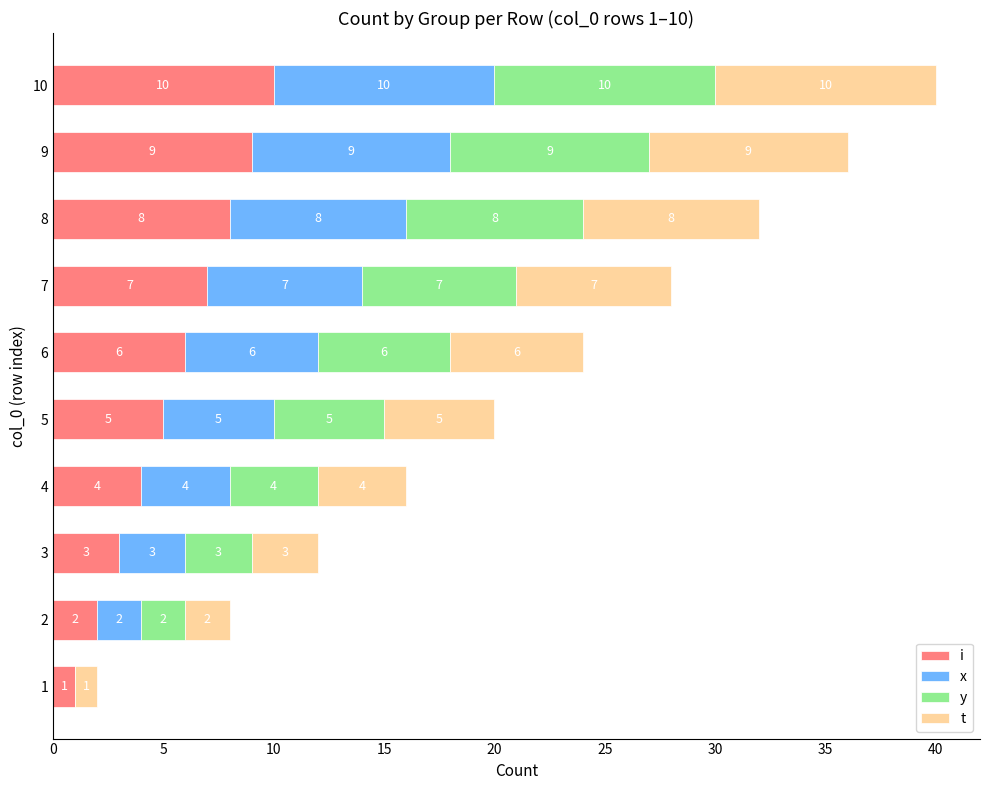

What is the total value across all series at 8?

32